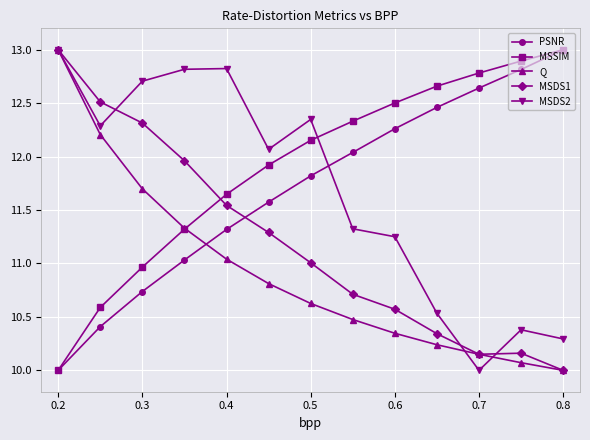

Which series ends up on top after the final intersection of MSDS2 and PSNR?

PSNR